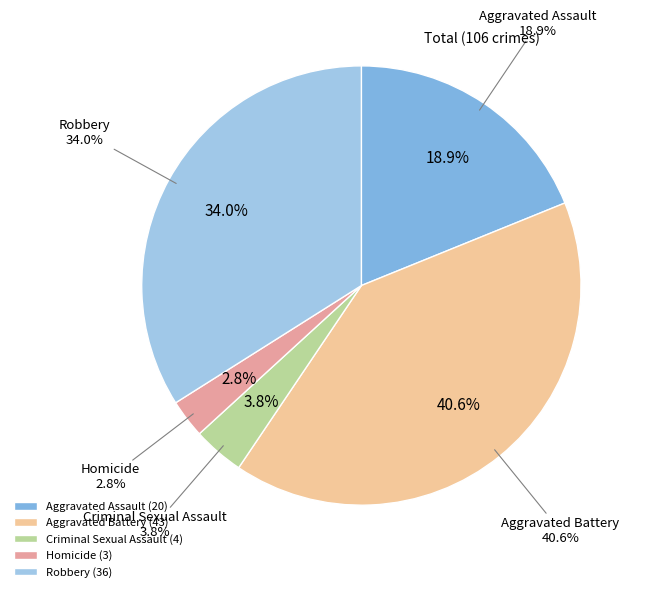

Is there a majority slice in this chart?

No